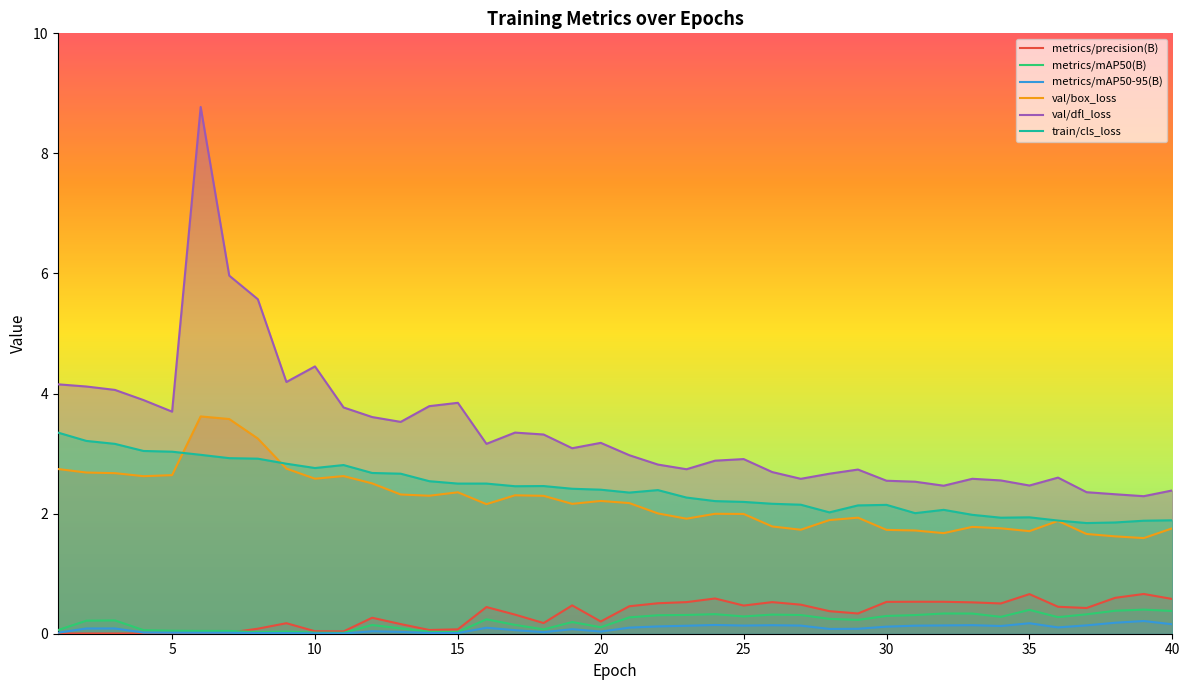

The value of val/box_loss at 7 is 1.8. True or false?

False